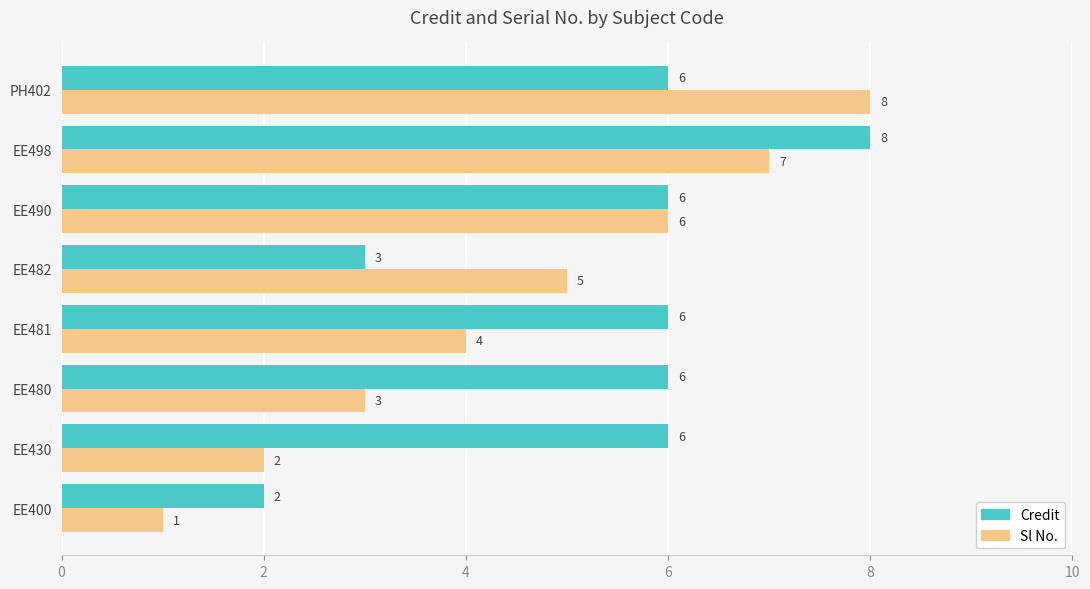

What is the difference between the second highest and second lowest values in the Credit series?

3